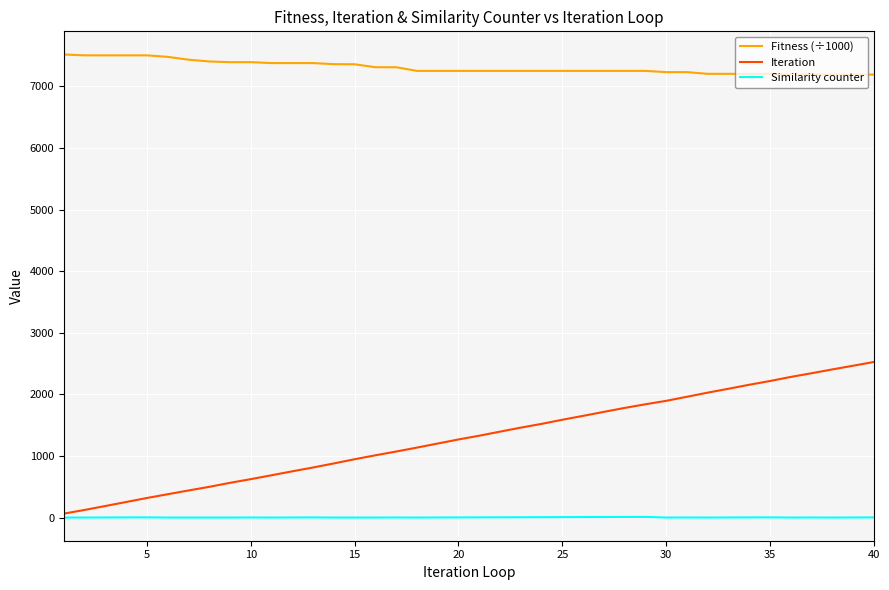

What is the difference between the second highest and minimum values in the Similarity counter series?

10.0